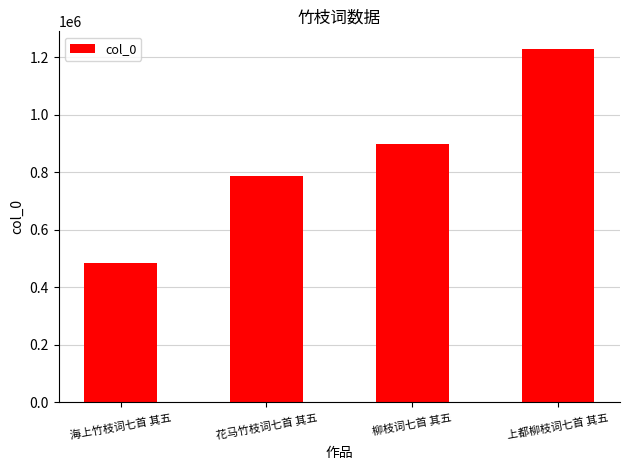

What is the label of the 2nd bar from the left?

花马竹枝词七首 其五